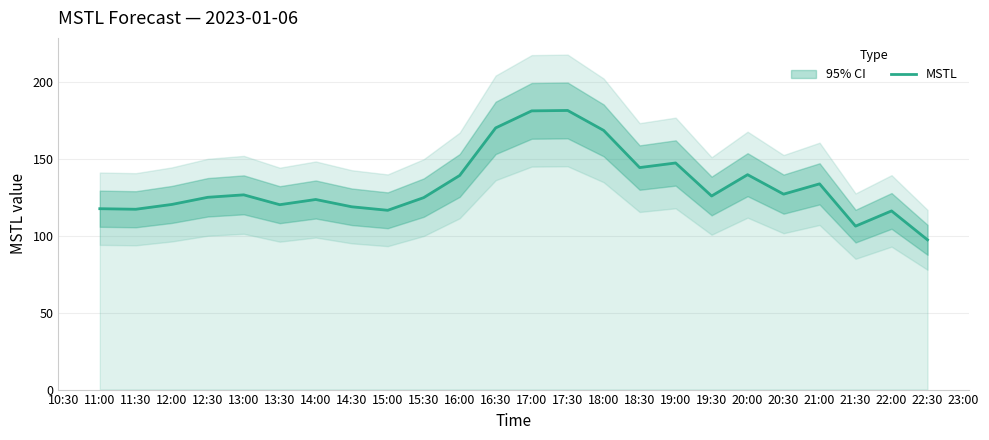

What is the difference between the maximum and minimum values?

84.1